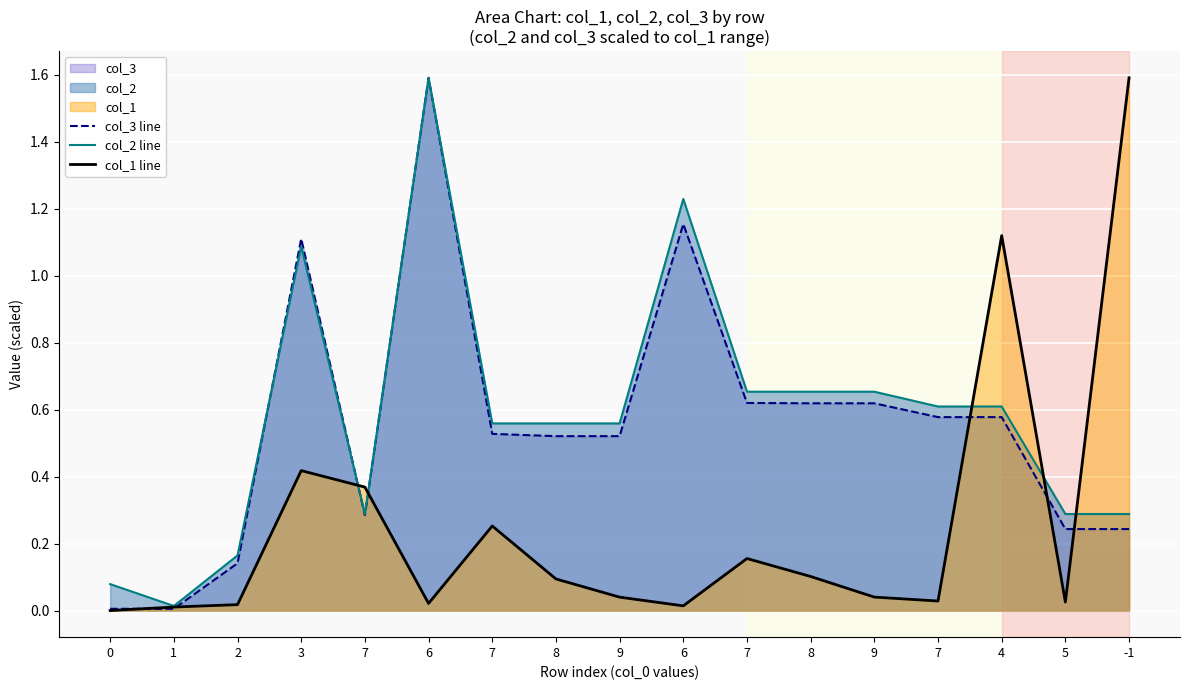

Which label corresponds to the largest value in the chart?

6